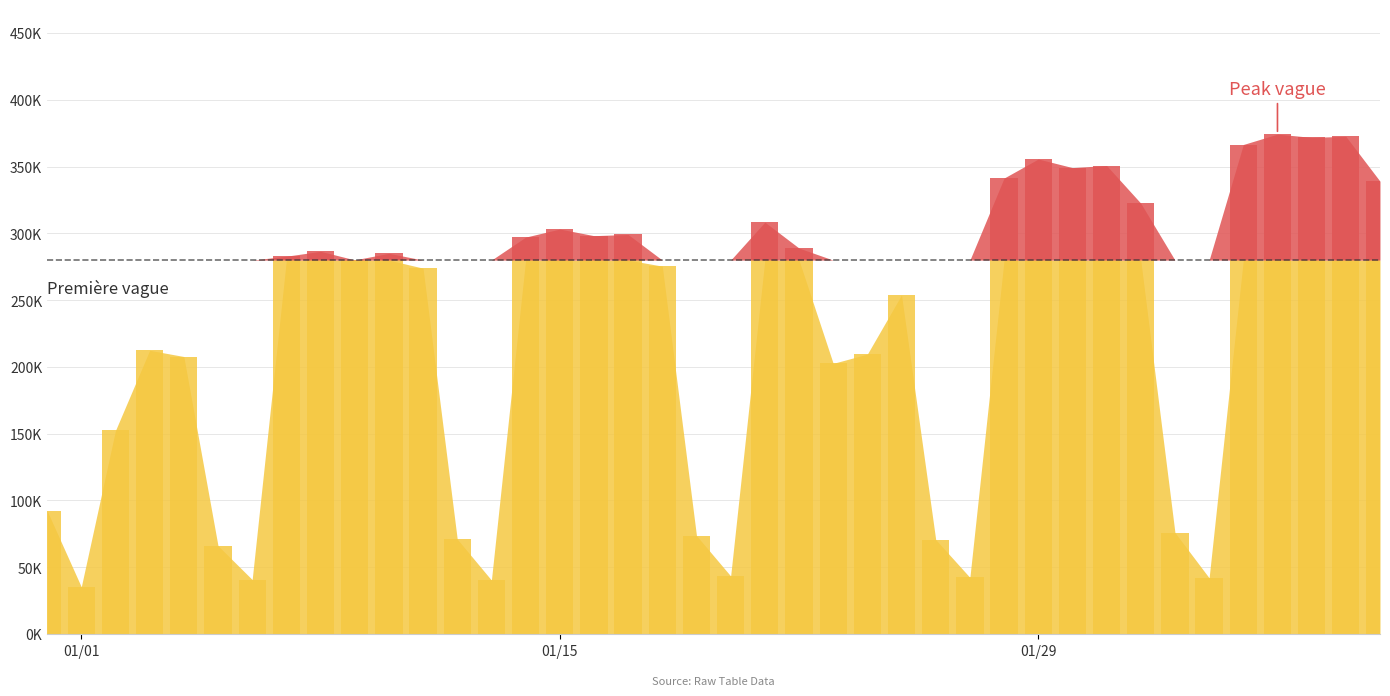

List the labels in order of value, smallest first.

1, 13, 6, 34, 27, 20, 5, 26, 12, 19, 33, 0, 2, 23, 4, 24, 3, 25, 11, 18, 9, 7, 10, 8, 22, 14, 16, 17, 15, 21, 32, 39, 28, 30, 31, 29, 35, 37, 38, 36